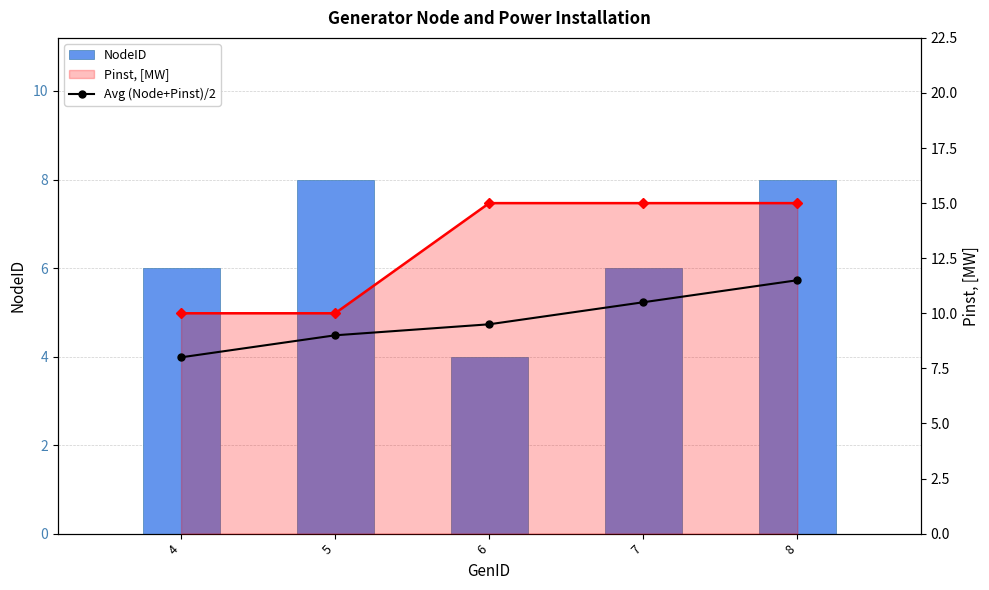

The value of Pinst, [MW] at 8 is 22.9. True or false?

False